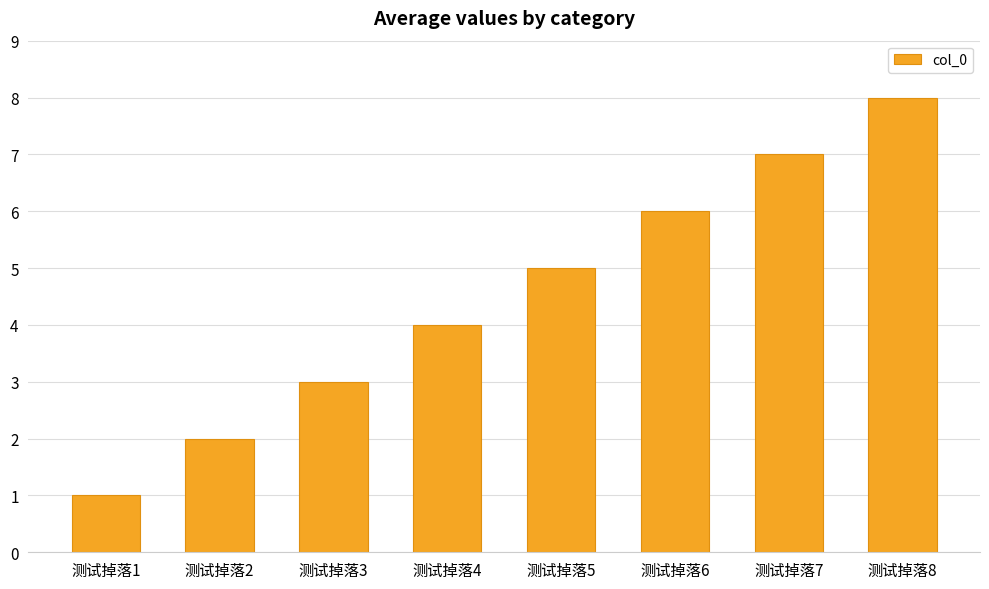

Reading left to right, extract all data points from this chart.

1	2	3	4	5	6	7	8